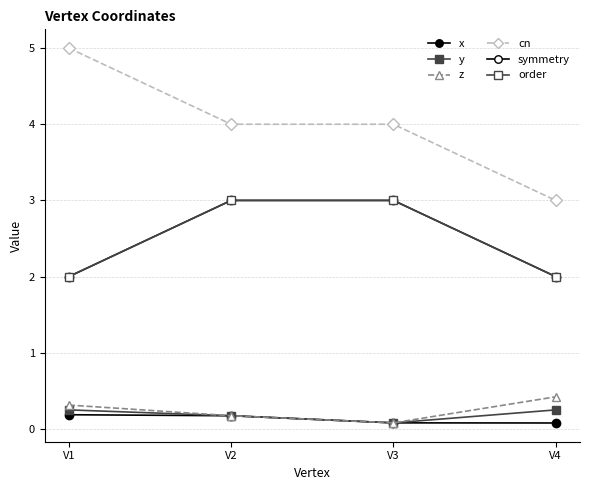

Does the chart have visible grid lines?

Yes